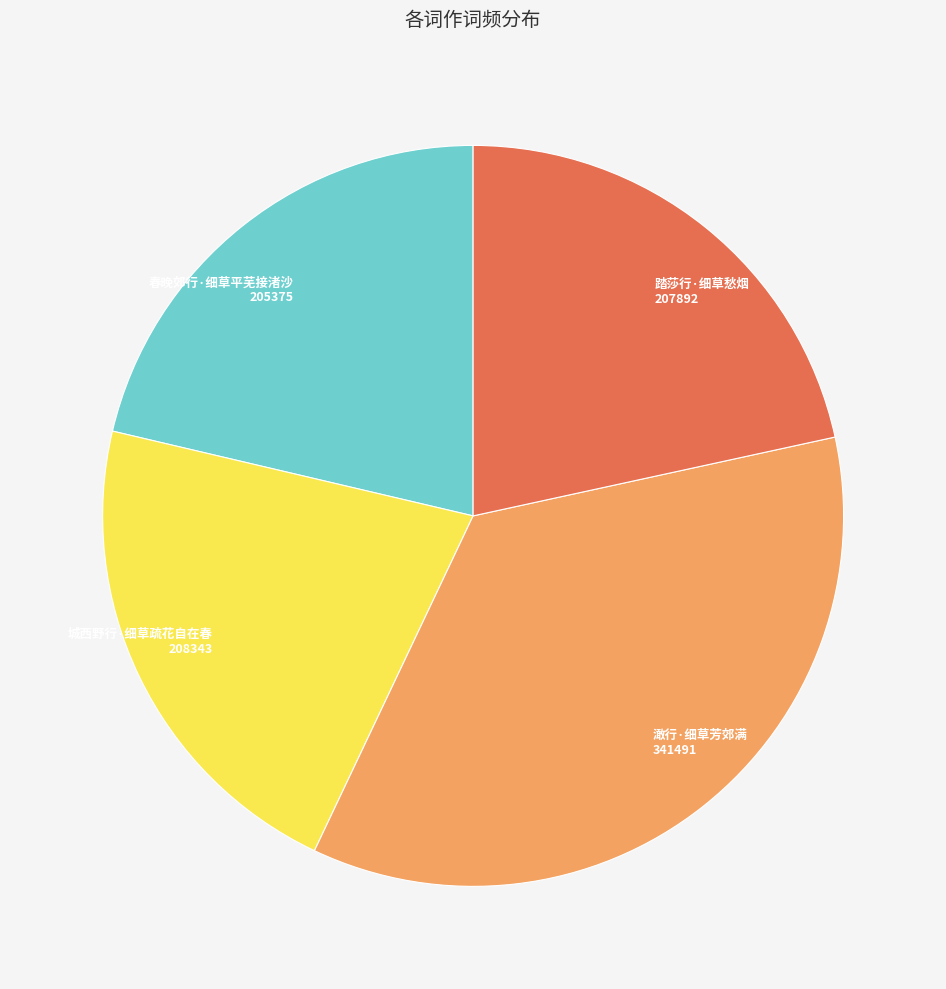

How many segments does this pie chart have?

4